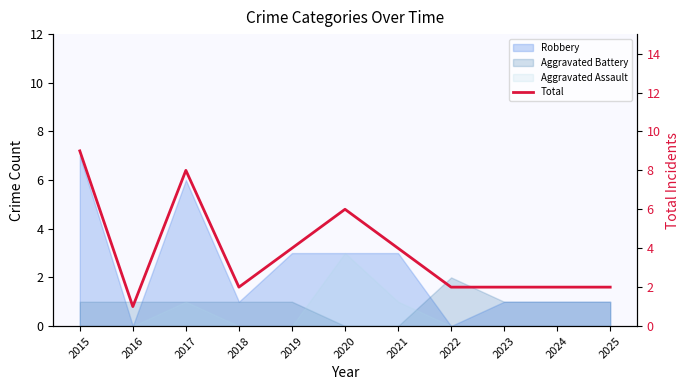

Rank the categories by value from highest to lowest.

2015, 2017, 2020, 2019, 2021, 2018, 2022, 2023, 2024, 2025, 2016